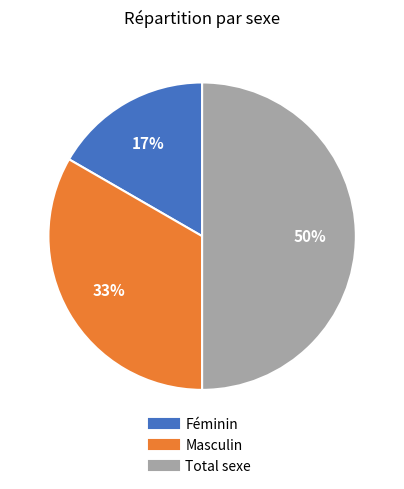

Count the number of slices in the pie.

3